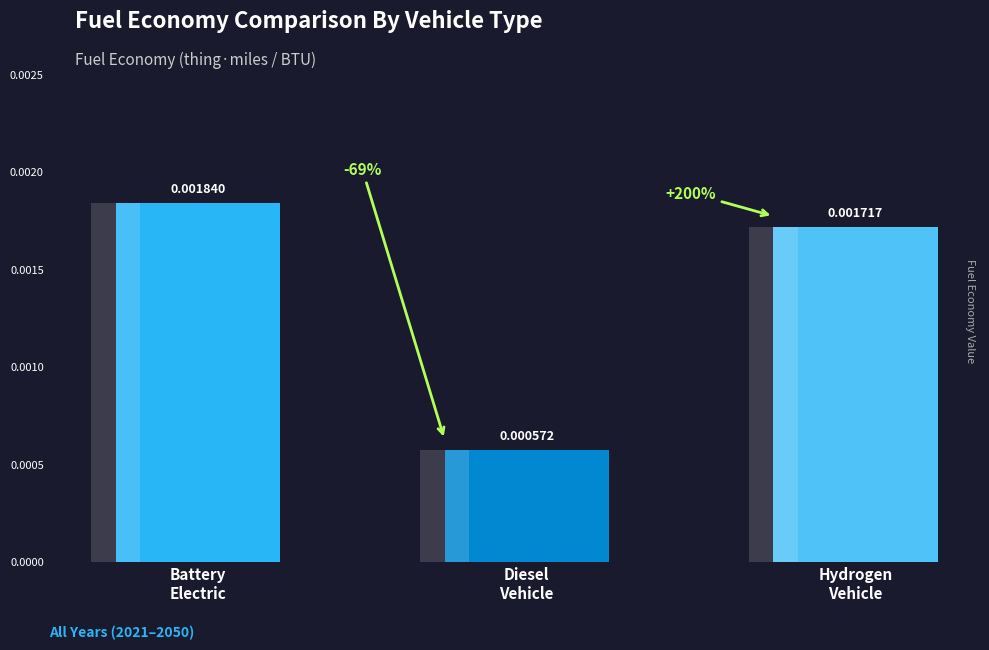

Where is the data nearest to the value 0?

Diesel
Vehicle